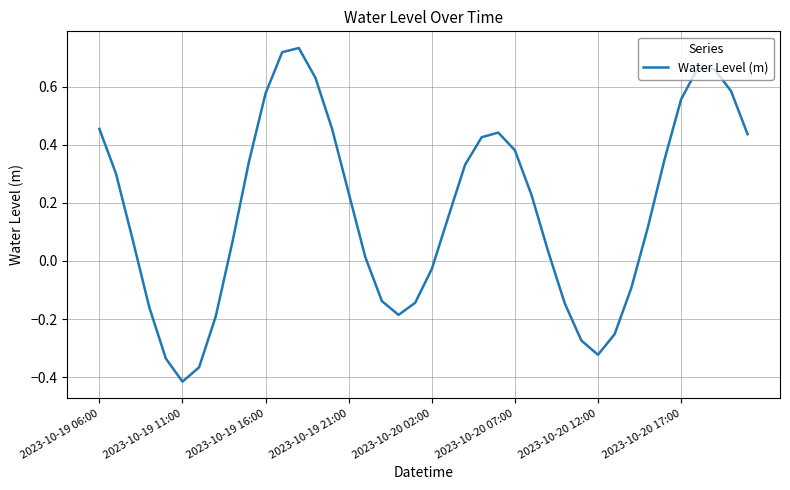

What is the difference between the maximum and minimum values?

1.1